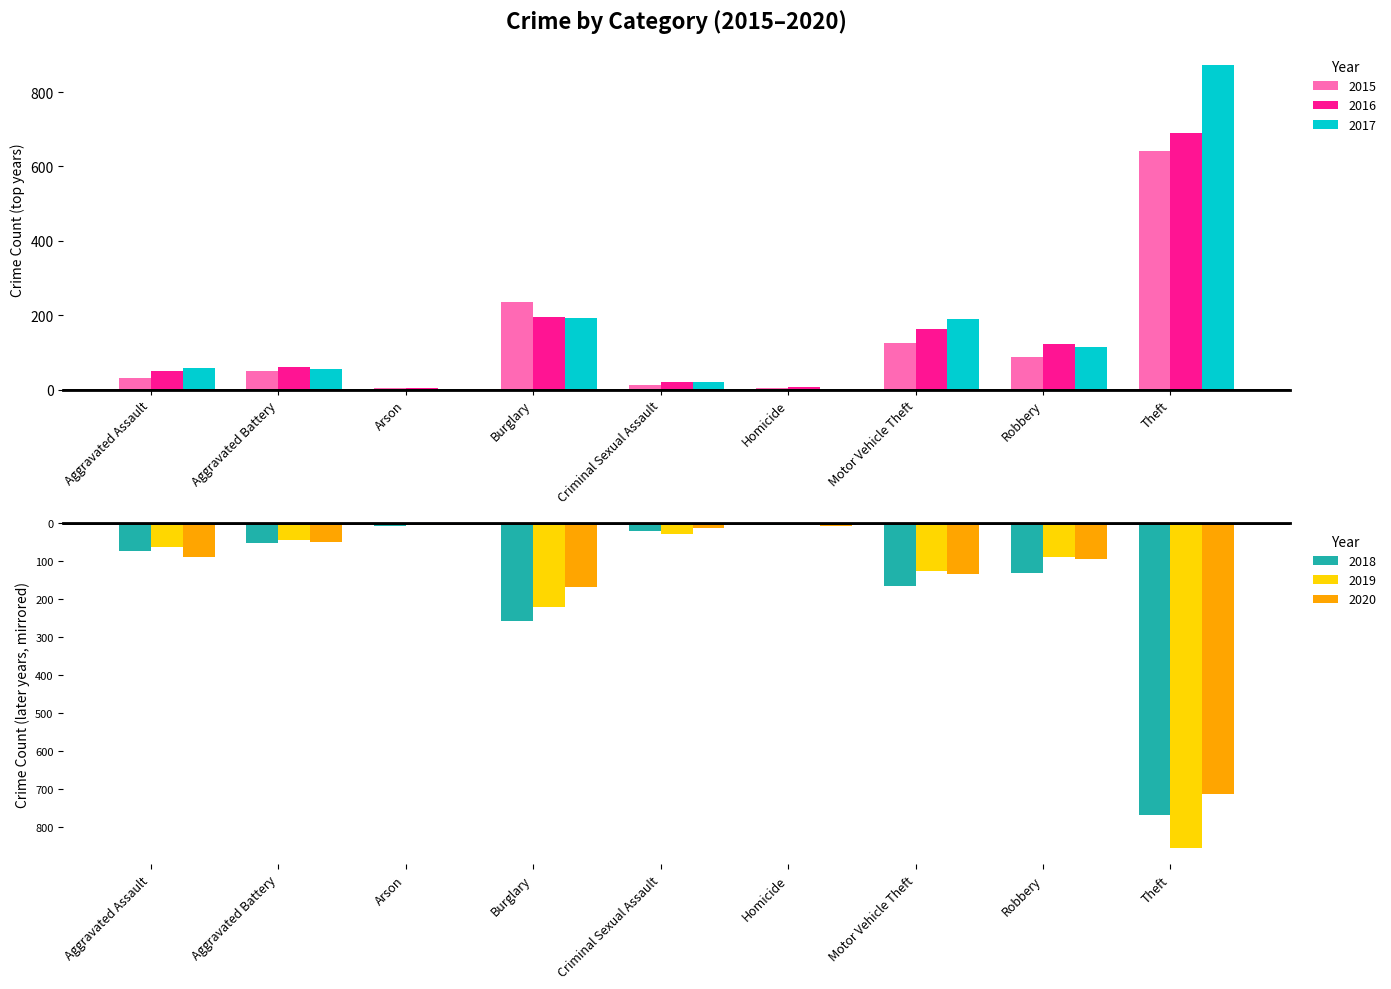

Which series changed the most between Aggravated Assault and Aggravated Battery?

2020